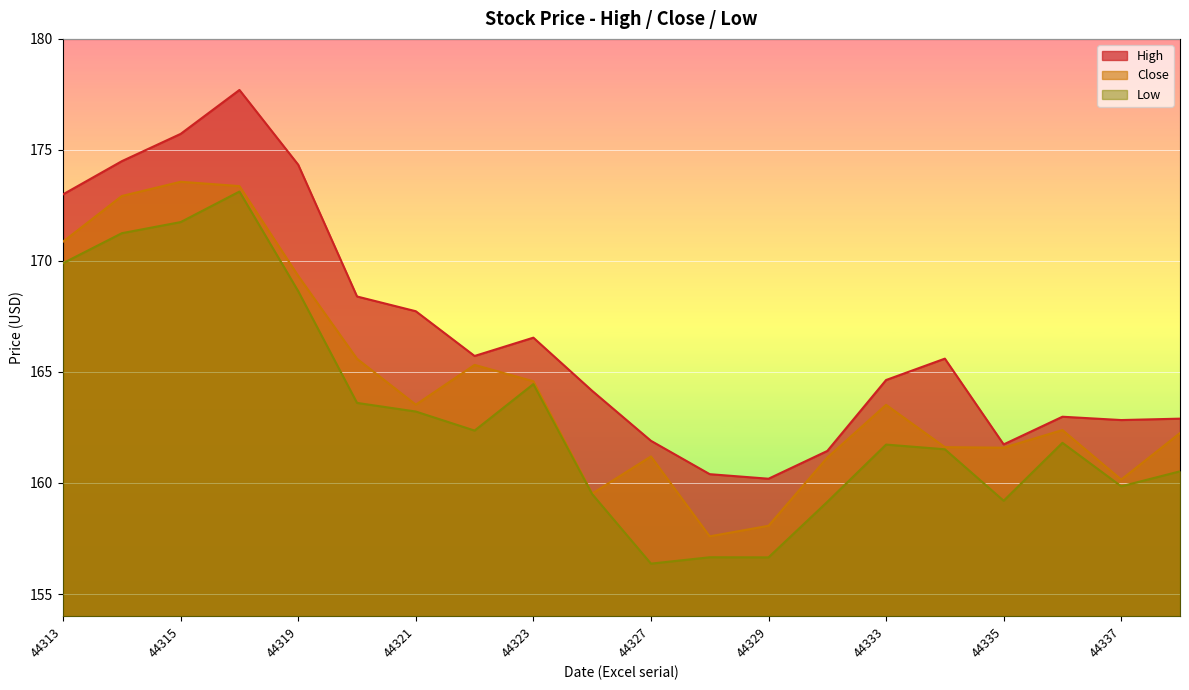

Which series has the largest range (max minus min)?

High